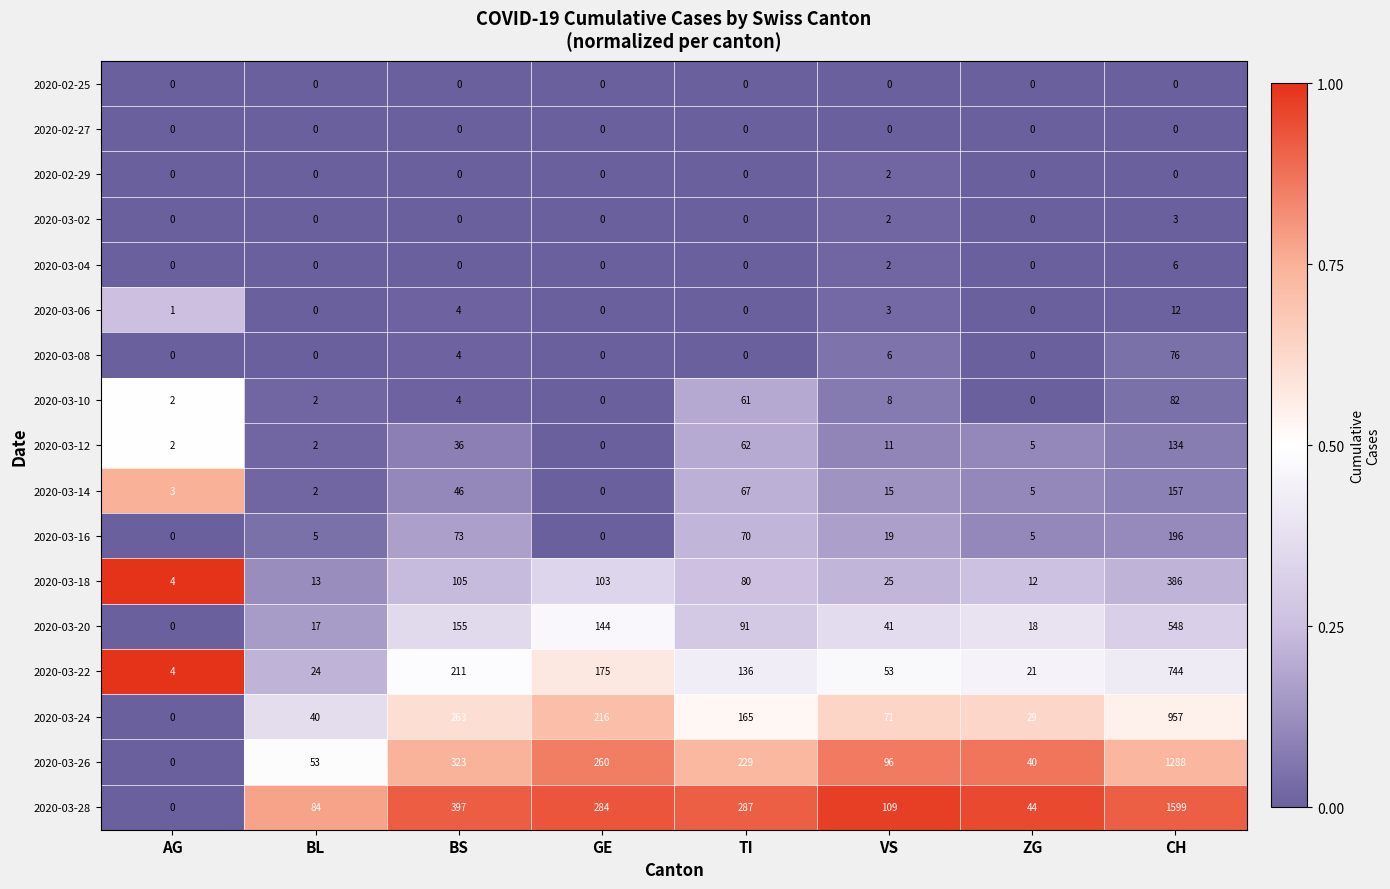

Count the 2020-03-04 values in the range 0 to 2.

7